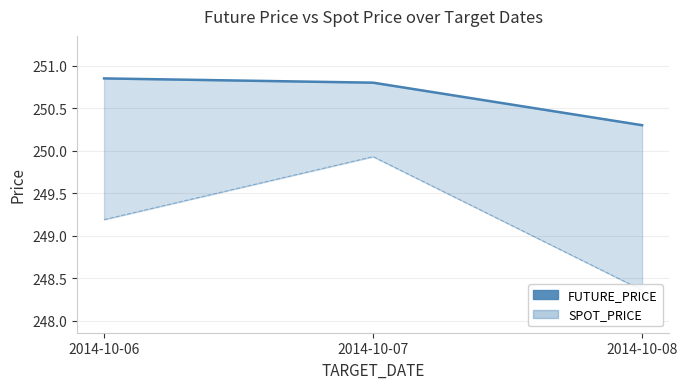

At which category does the chart reach its minimum across all series?

2014-10-08